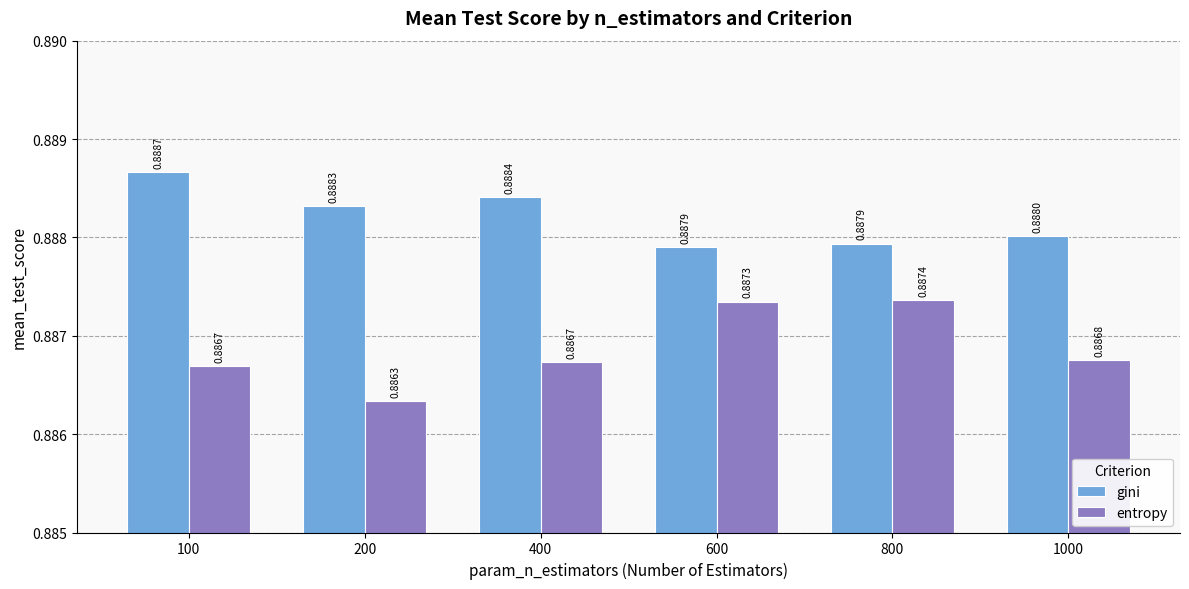

Which category has the highest value in the entropy series?

800